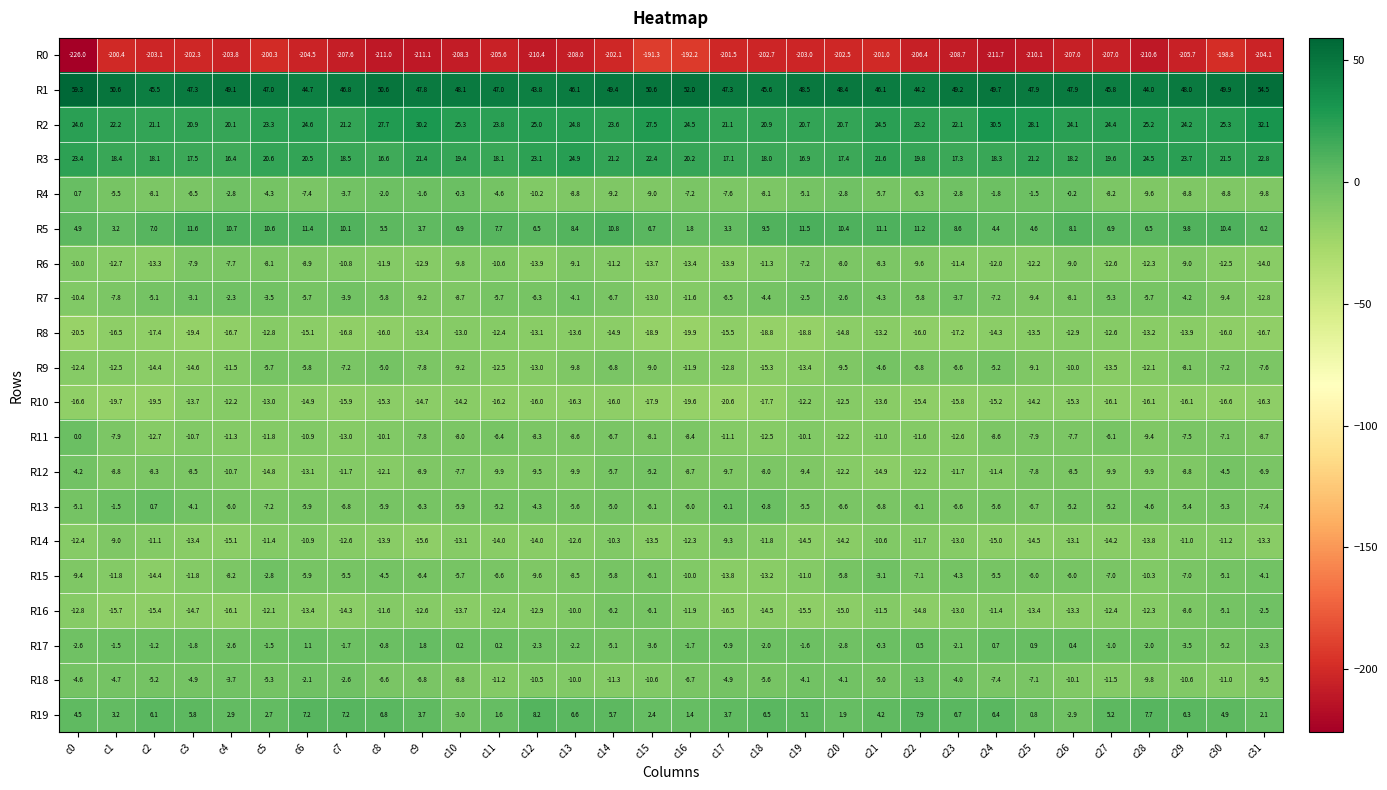

Rank the series at c21 from highest to lowest value.

R1, R2, R3, R5, R19, R17, R15, R7, R9, R18, R4, R13, R6, R14, R11, R16, R8, R10, R12, R0